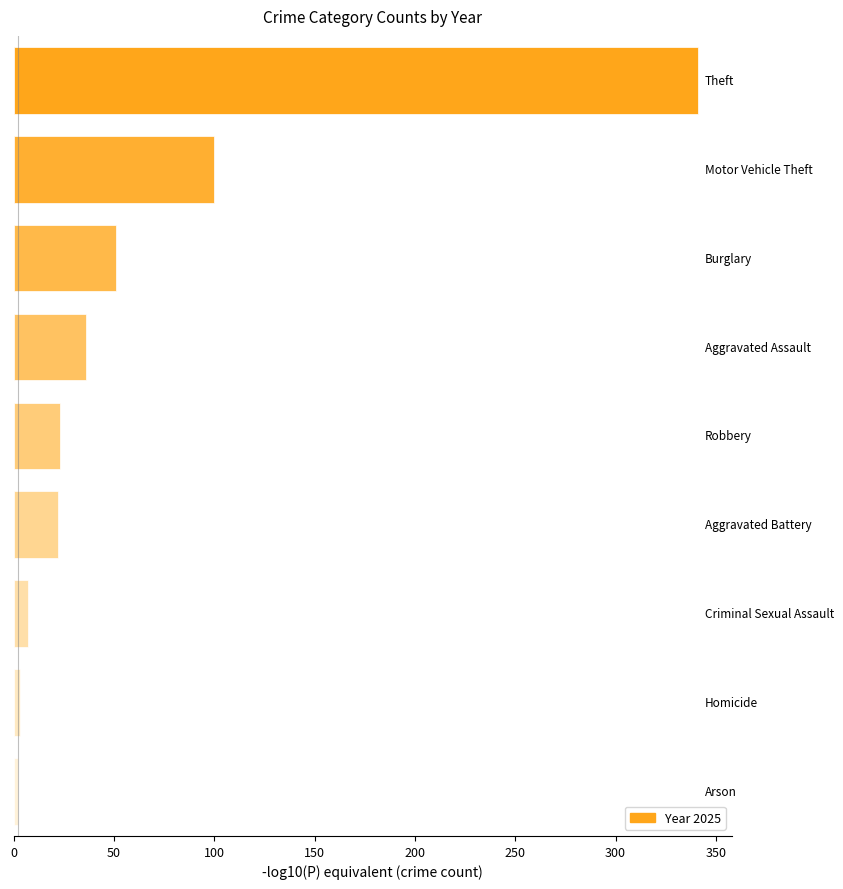

What is the maximum value shown in the chart?

341